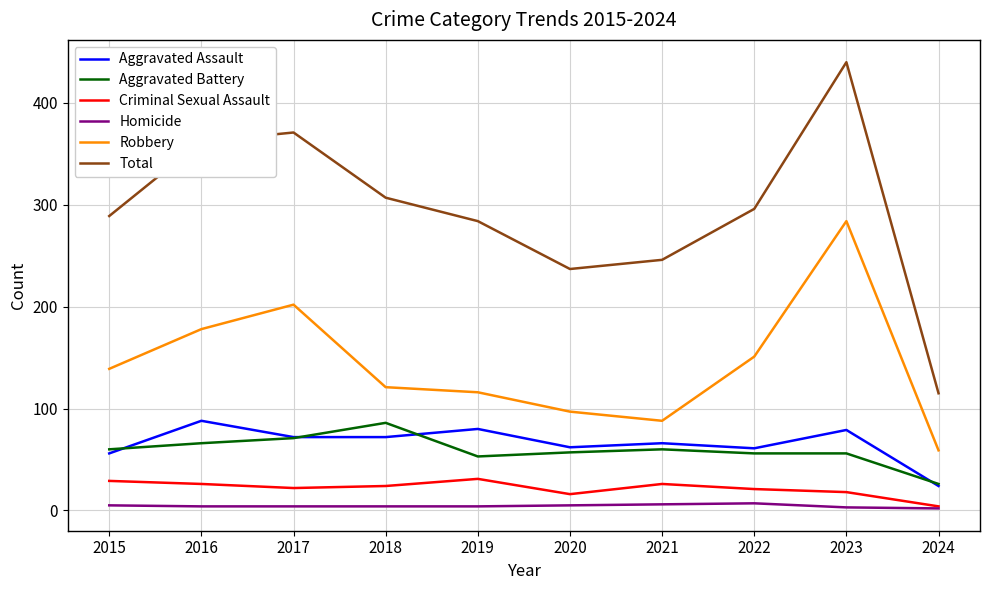

Which category has the highest value in the Aggravated Battery series?

2018